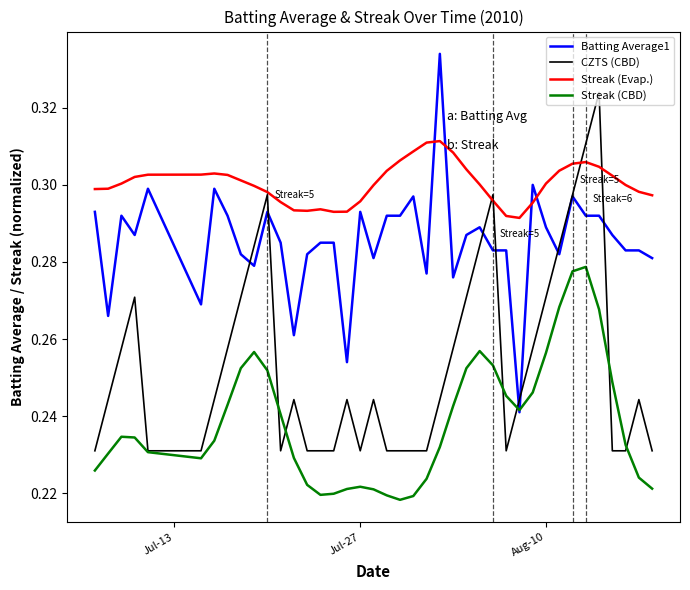

List the series in order of their peak value, lowest first.

Streak (CBD), Streak (Evap.), CZTS (CBD), Batting Average1